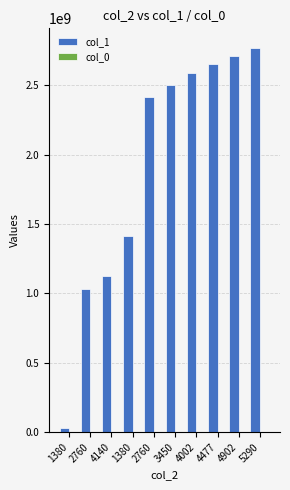

What is the sum of all col_1 values?

19241348065